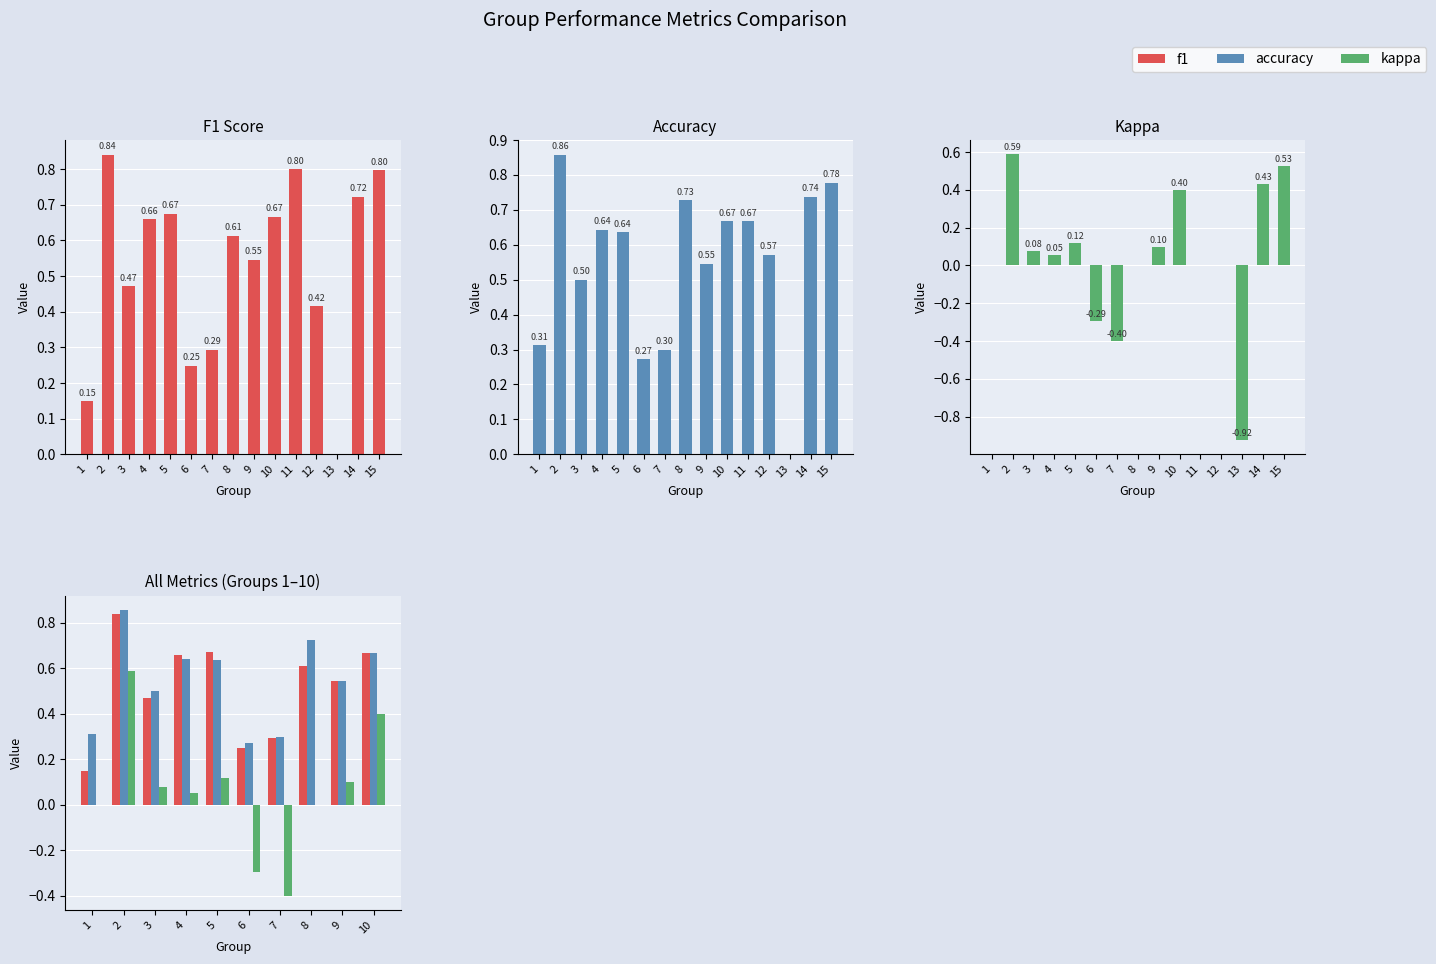

Is it true that f1 equals 0.6 at 8?

True